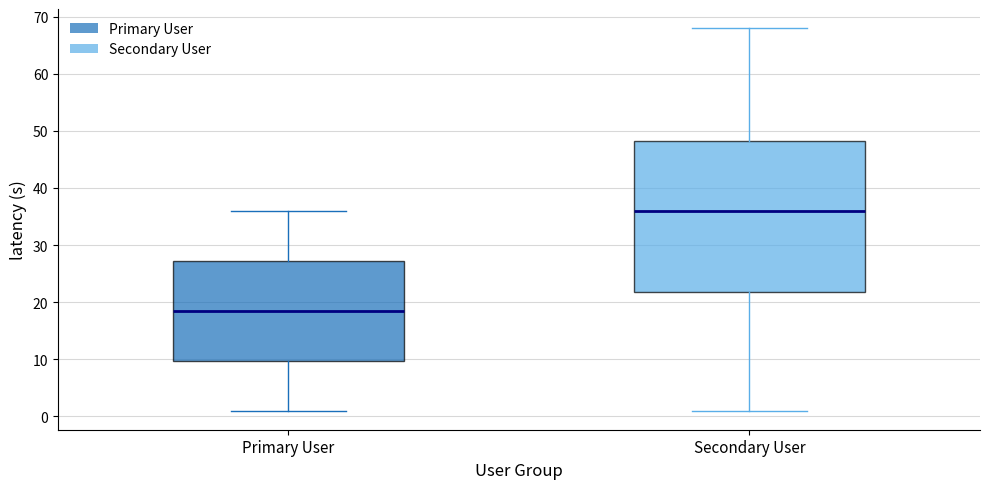

Where does the upper whisker of the box for Secondary User end on the y-axis? The values are not printed on the chart, so give them approximately, as read against the axis.

68